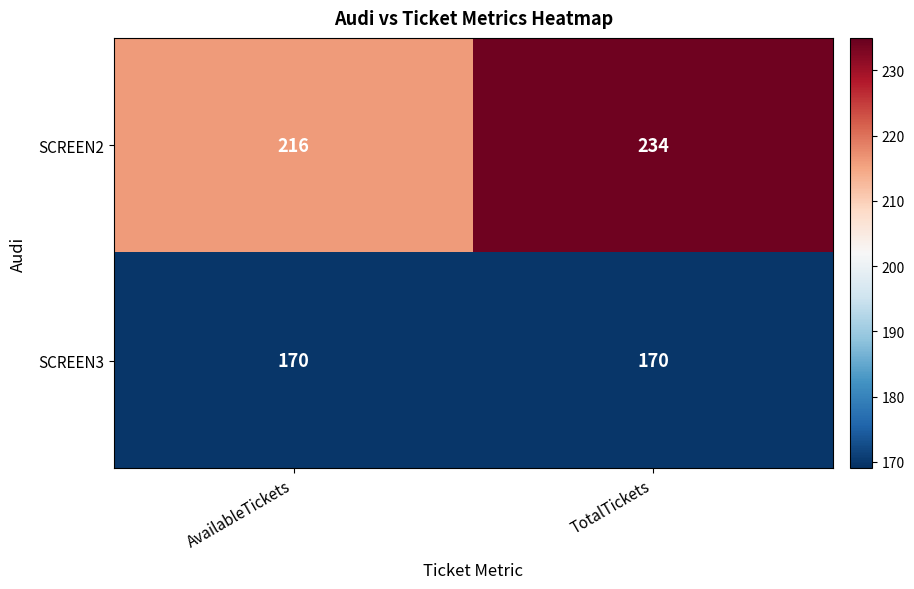

What is the minimum value for SCREEN3?

170